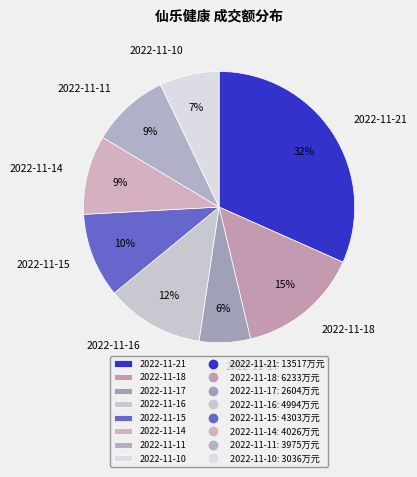

The 2022-11-10 slice represents 1% of the pie. True or false?

False